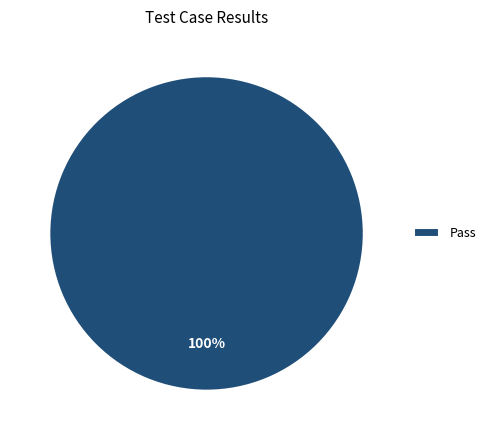

True or false: Pass accounts for 100% of the total.

True